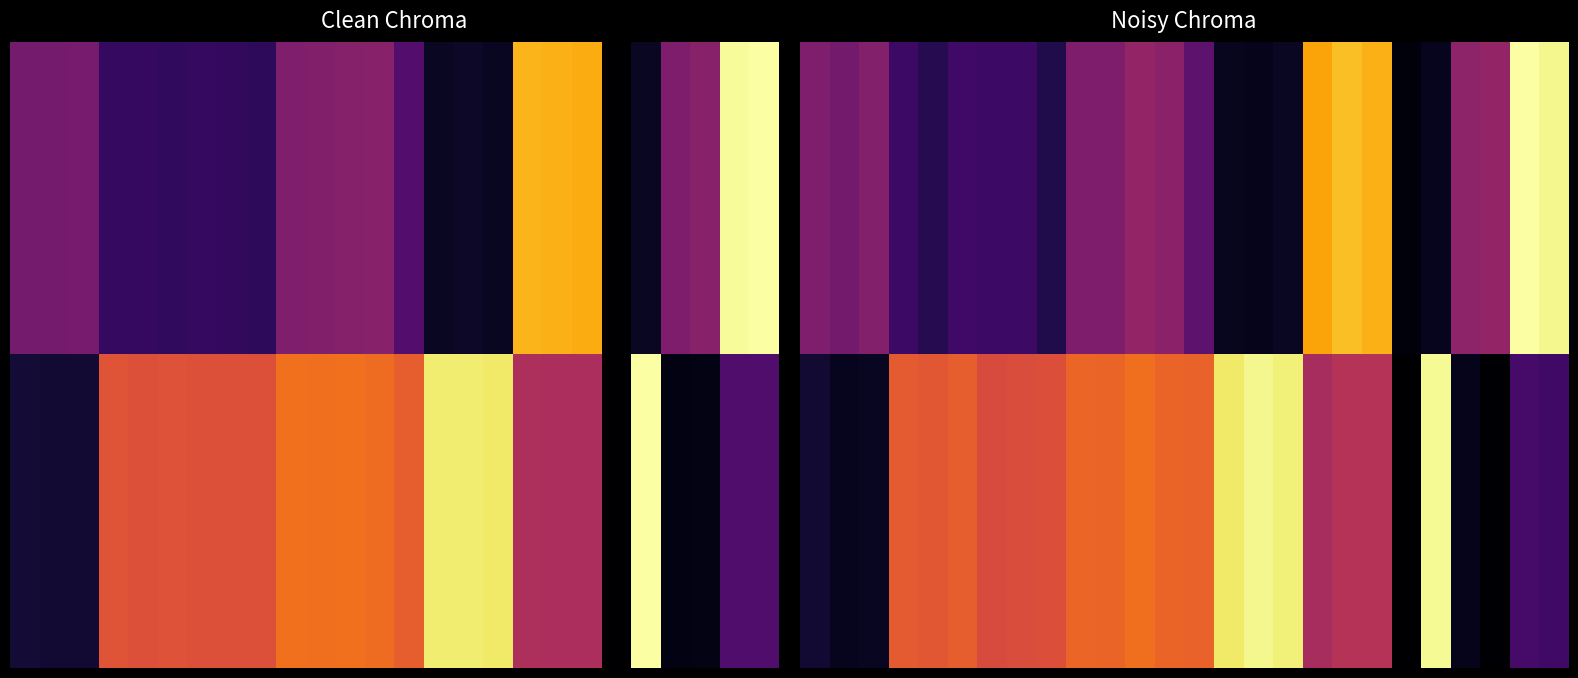

At how many categories does at least one series exceed 0?

26